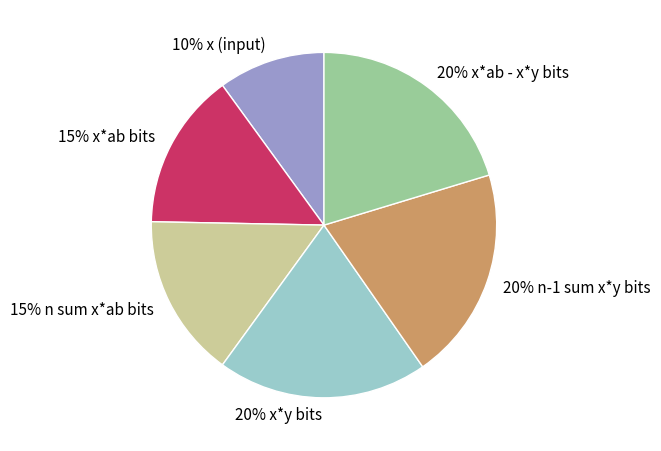

How many slices are in this pie chart?

6